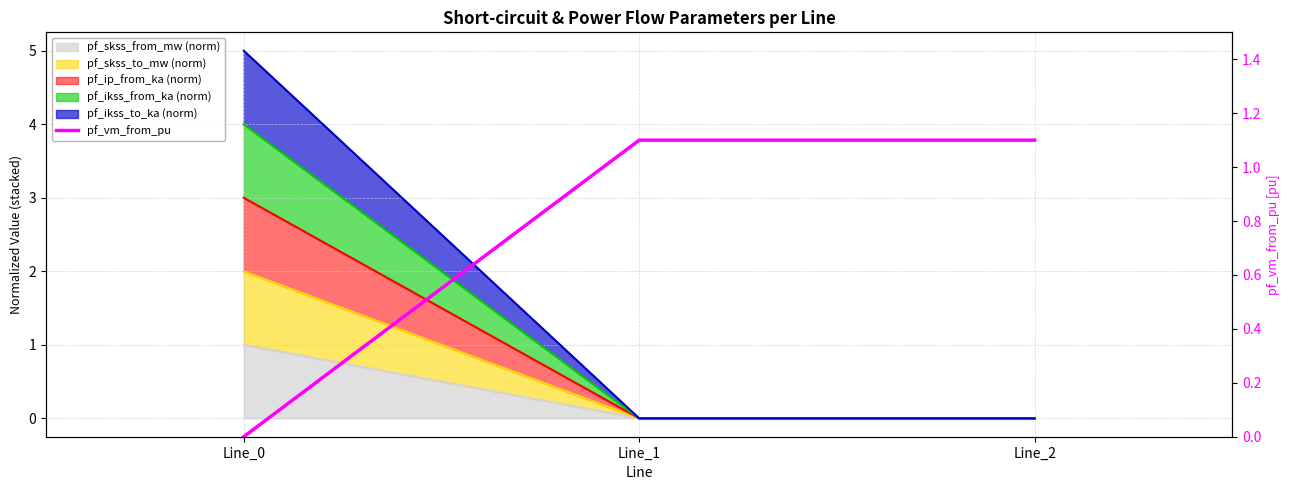

What is the difference between the values at Line_0 and Line_2?

1.1